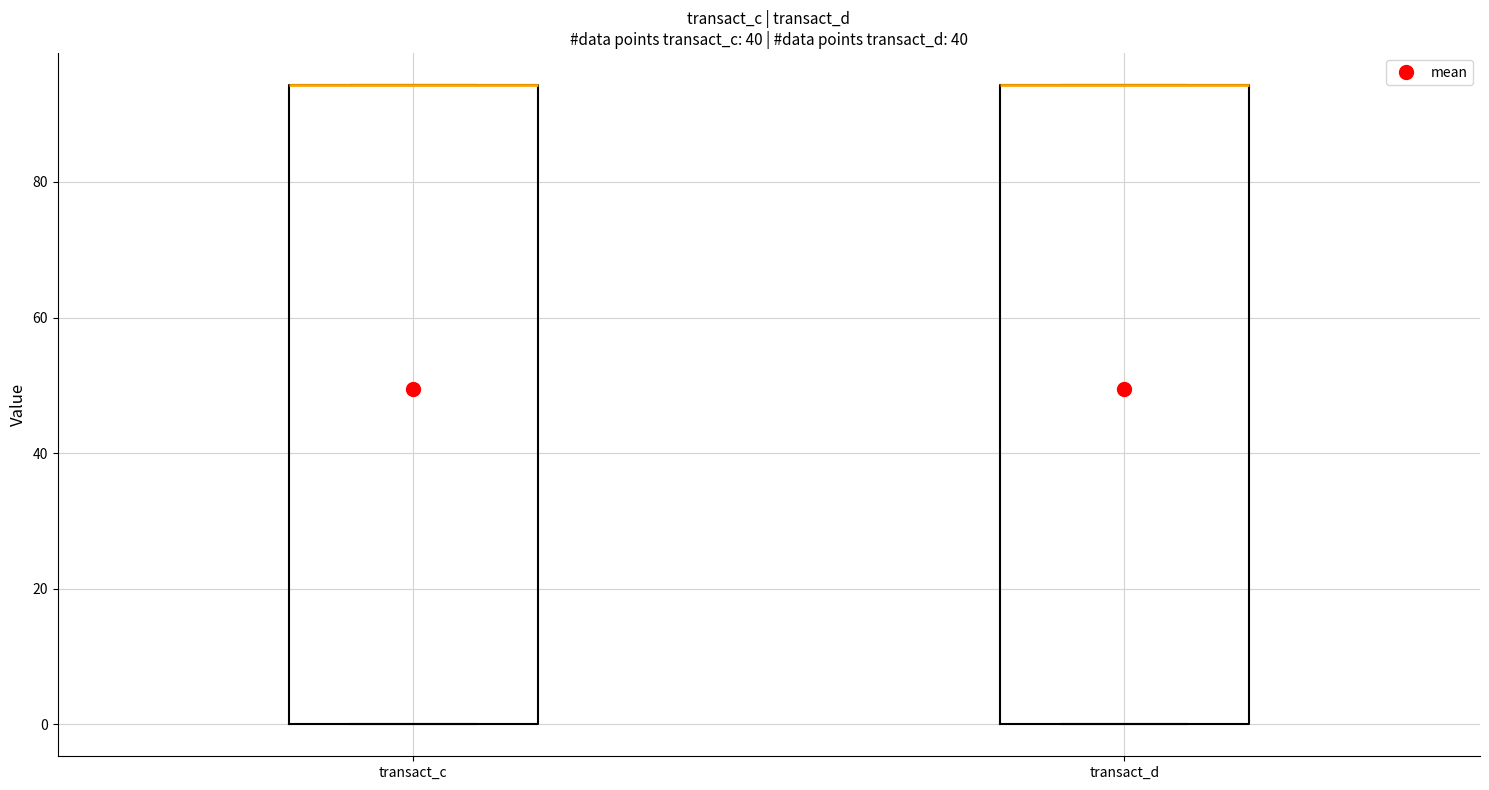

Reading left to right, read every box against the y-axis: the position of its median line, the range the box covers, and the ends of its whiskers. The values are not printed on the chart, so give them approximately, as read against the axis.

transact_c: median 94 (drawn on the box's upper edge), box 0 to 94, whiskers 0 to 94
transact_d: median 94 (drawn on the box's upper edge), box 0 to 94, whiskers 0 to 94